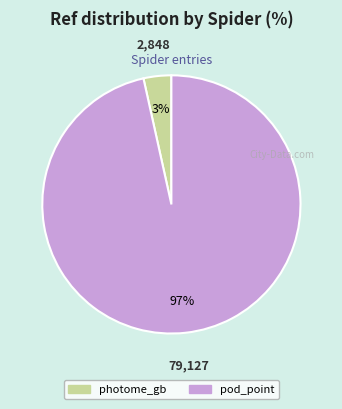

Which has a higher value, photome_gb or pod_point?

pod_point